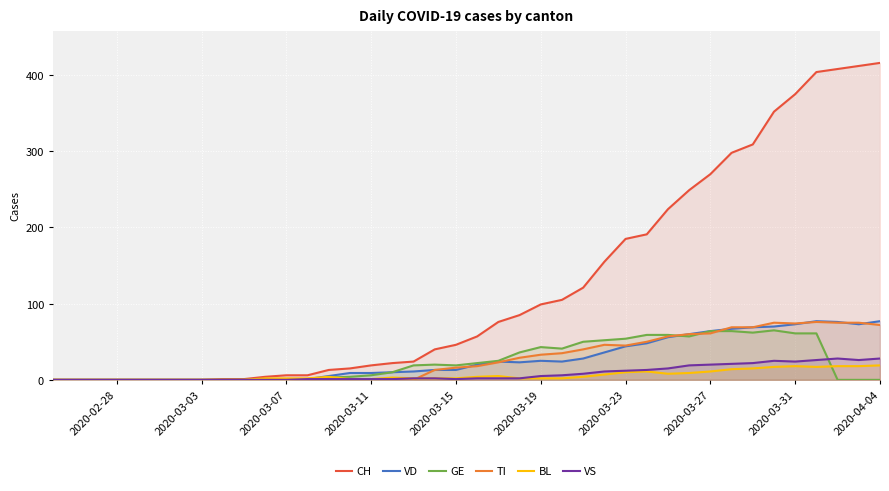

The value of GE at 2020-03-15 is 19. True or false?

True